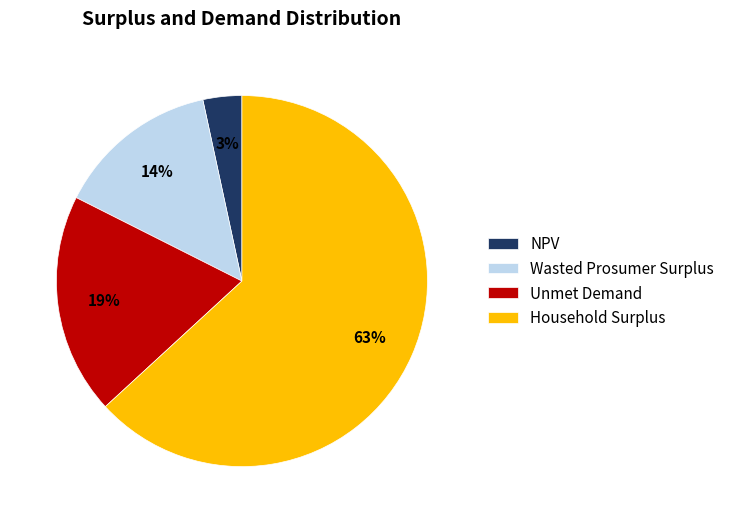

To the nearest percent, what is the average slice percentage?

25%